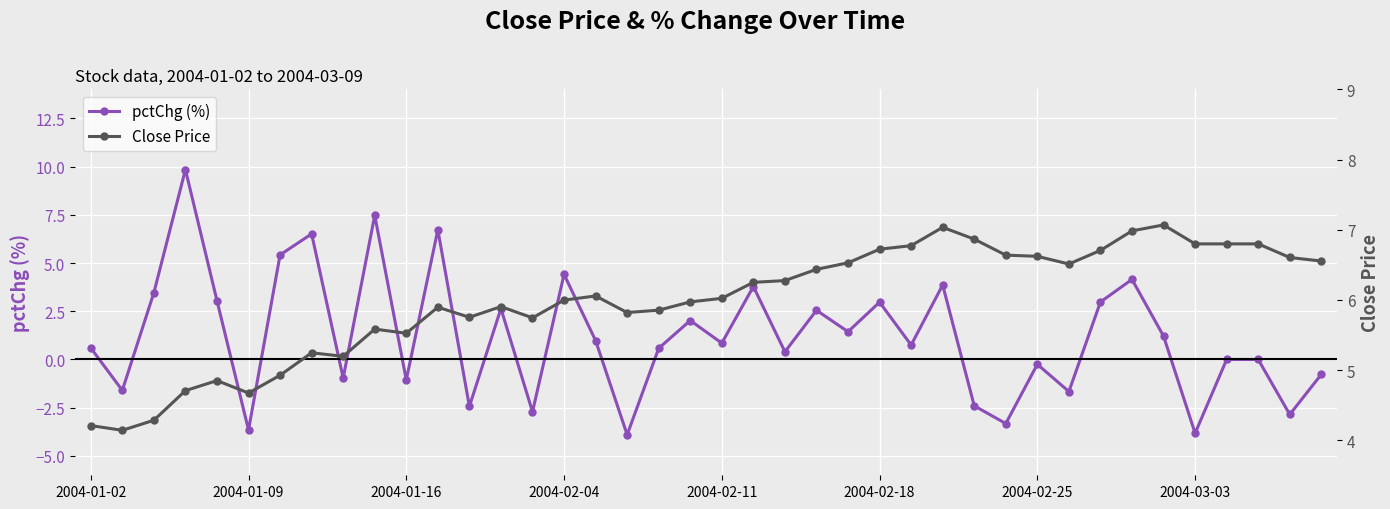

At how many categories does at least one series exceed 2?

40